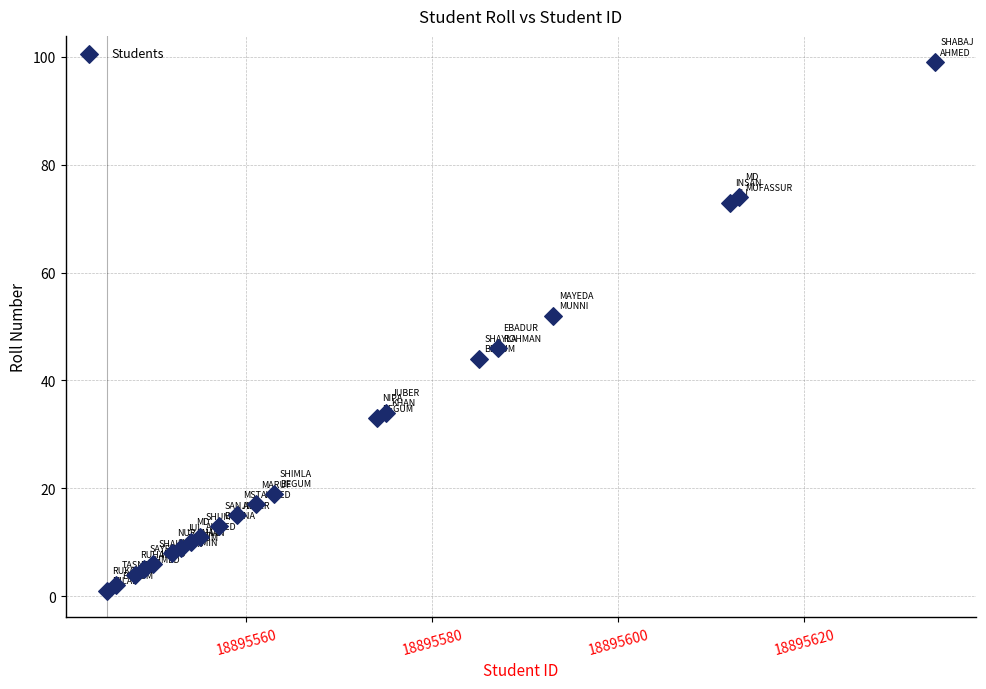

What is the range of X values (max minus min)?

89